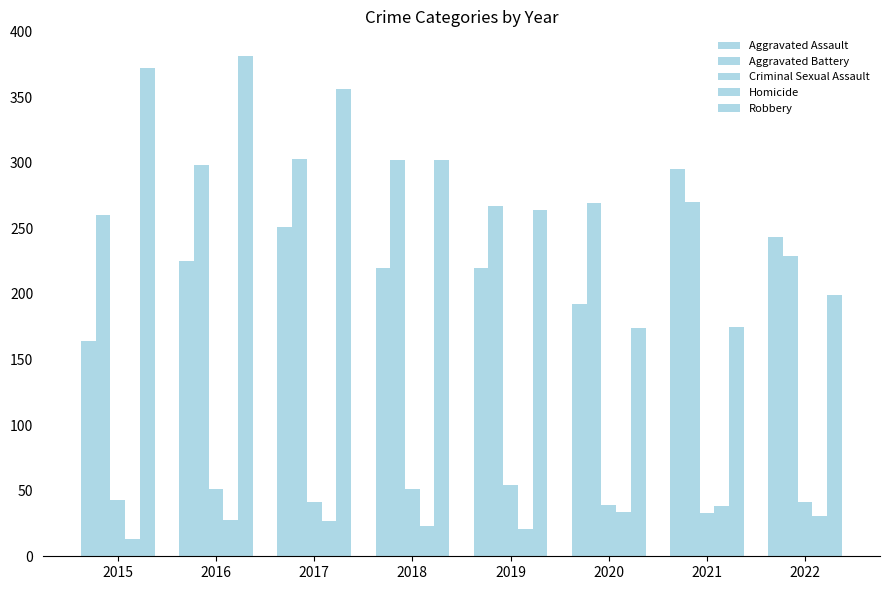

True or false: Aggravated Battery has a value of 229 at 2022.

True